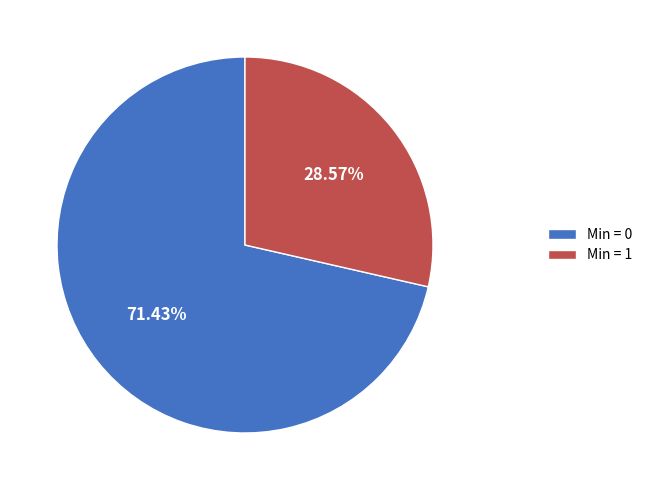

Approximately how many times larger is the value at Min = 0 compared to Min = 1?

2.5